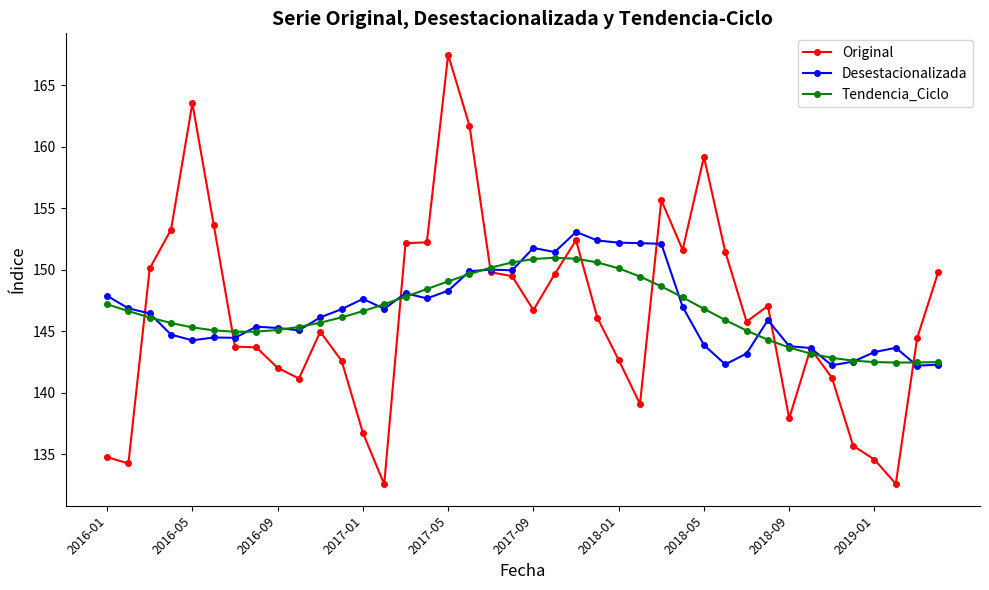

True or false: Desestacionalizada has more than 2 interior local peaks.

True